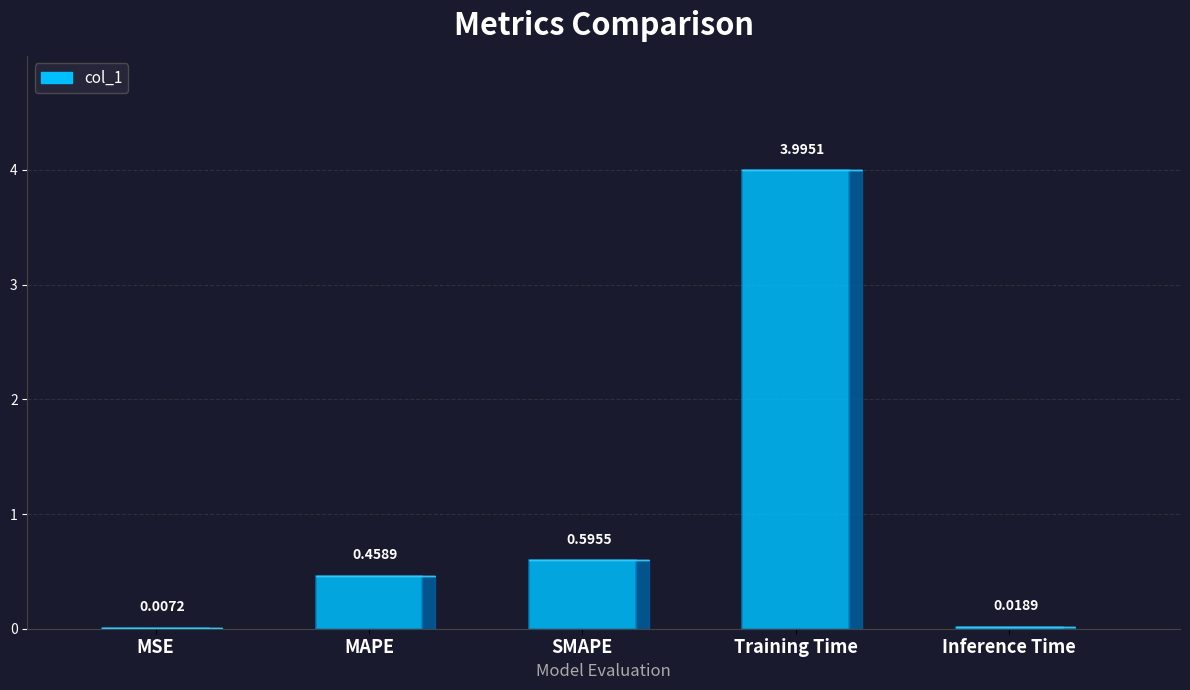

The value at Inference Time is 0.0. True or false?

False